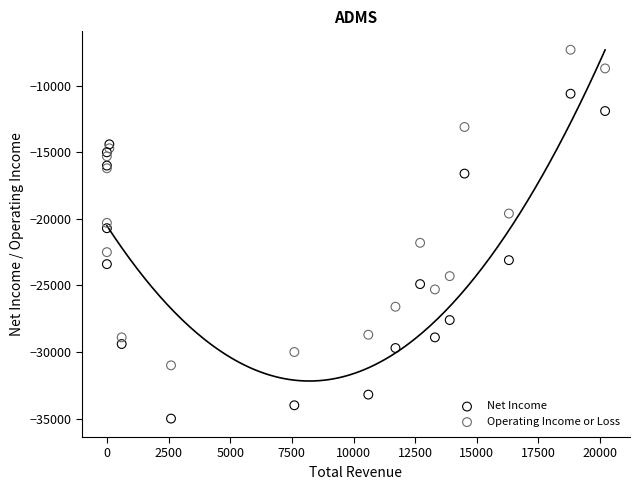

Which series has the largest Y range (max minus min)?

Net Income